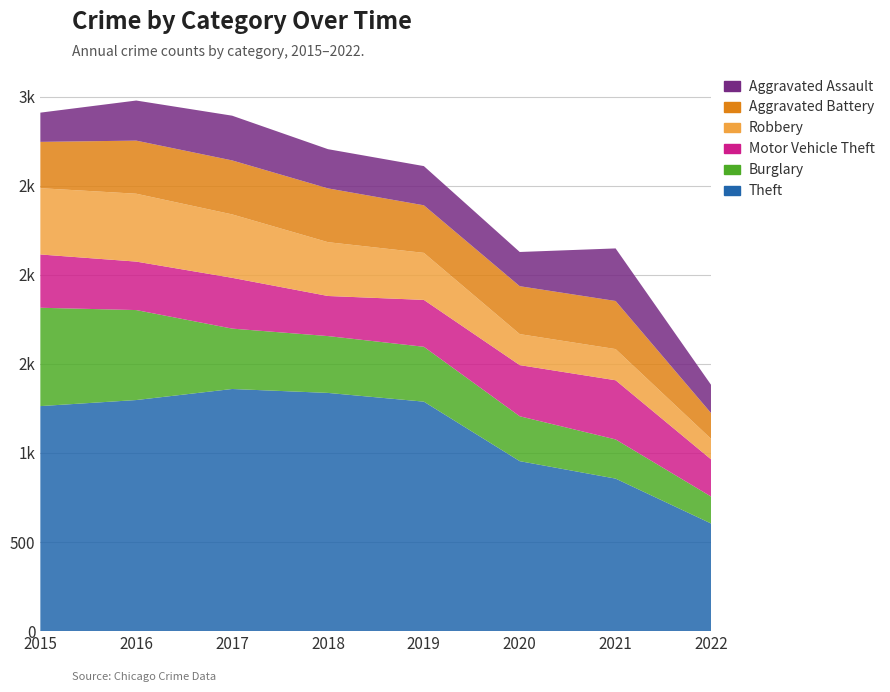

Reading left to right, transcribe all the data shown in this chart.

Theft: 2015=1263	2016=1297	2017=1359	2018=1337	2019=1288	2020=954	2021=856	2022=603
Burglary: 2015=552	2016=505	2017=339	2018=319	2019=308	2020=252	2021=220	2022=151
Motor Vehicle Theft: 2015=299	2016=272	2017=285	2018=225	2019=263	2020=287	2021=332	2022=208
Robbery: 2015=372	2016=381	2017=356	2018=302	2019=264	2020=174	2021=175	2022=115
Aggravated Battery: 2015=260	2016=298	2017=303	2018=302	2019=267	2020=269	2021=270	2022=144
Aggravated Assault: 2015=164	2016=225	2017=251	2018=220	2019=220	2020=192	2021=295	2022=158